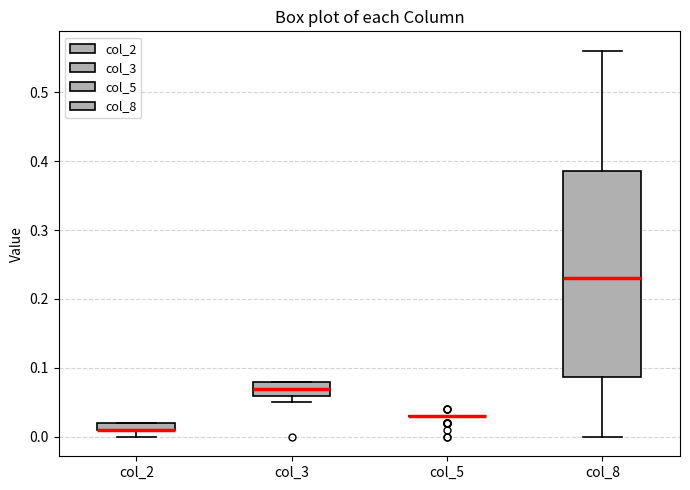

Comparing the boxes themselves (not the whiskers), which one is the tallest?

col_8